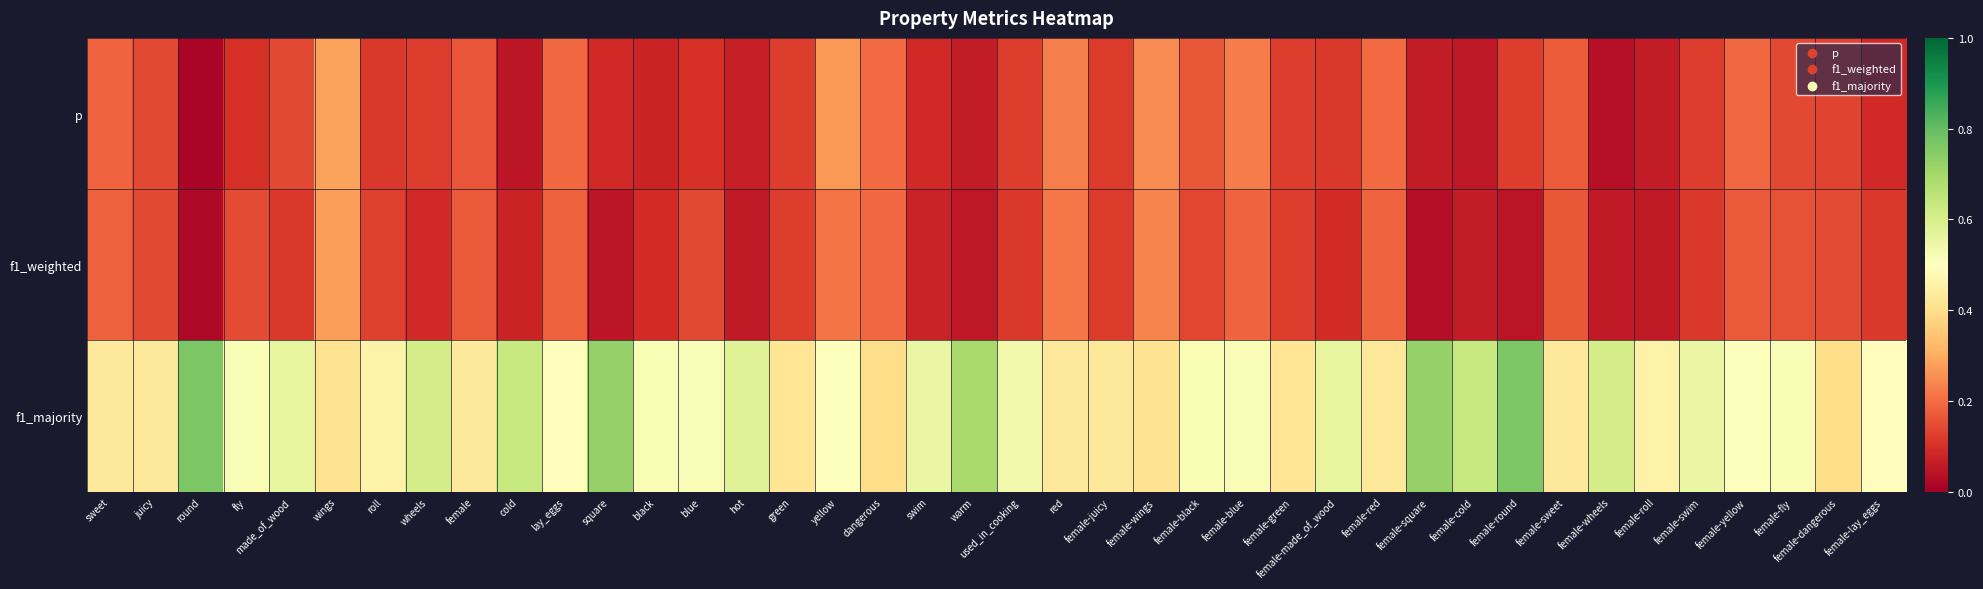

Between female-wings and female-red, which is larger?

female-wings